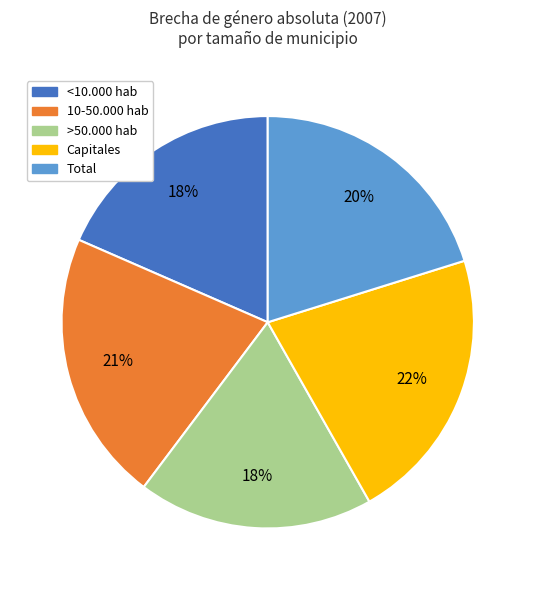

To the nearest percent, what is the difference between the >50.000 hab and Total slice percentages?

2%